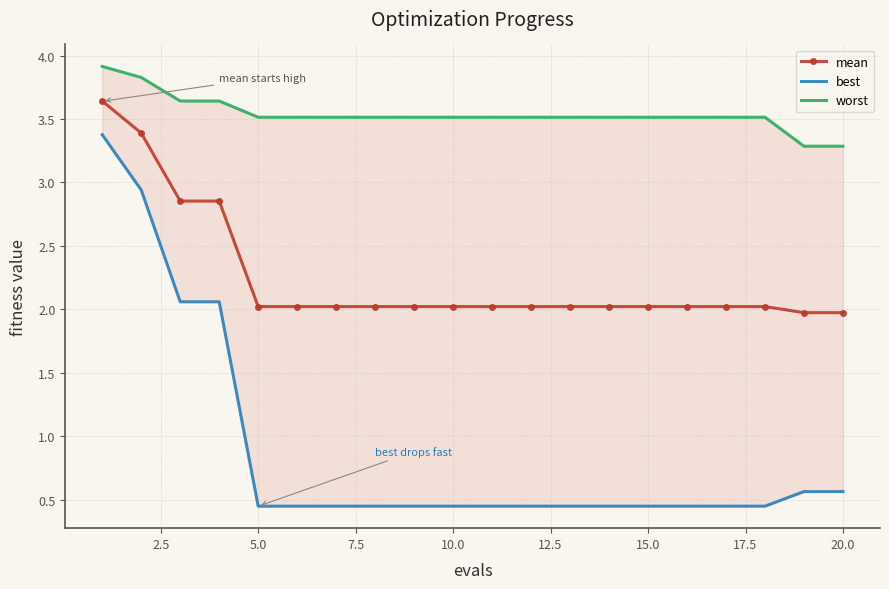

What is the sum of all best values?

17.8